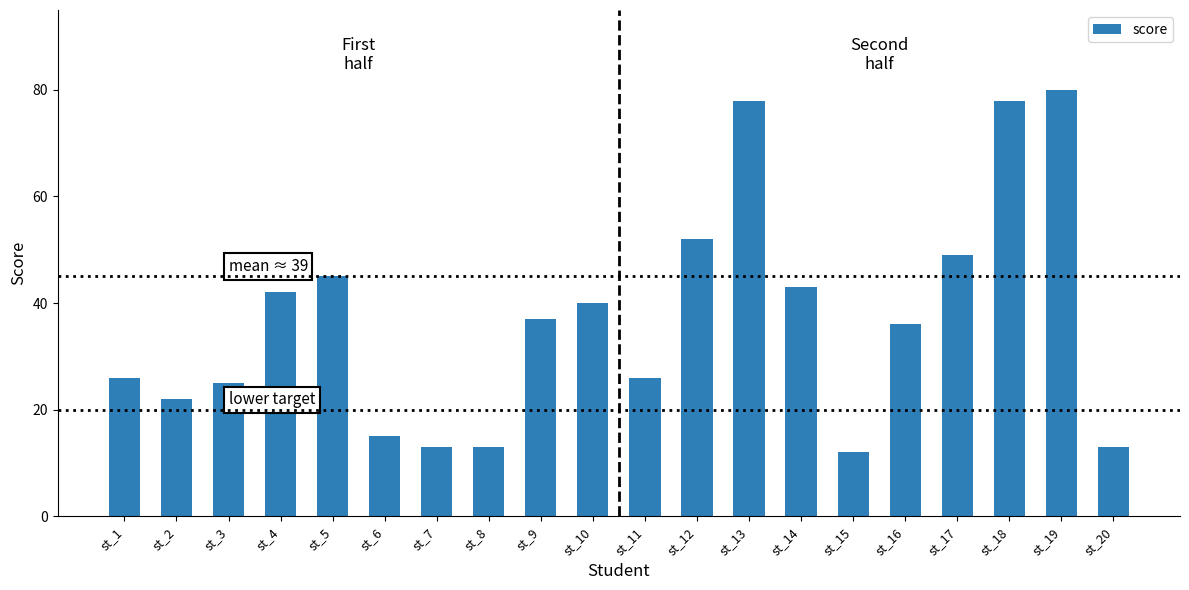

Which label corresponds to the largest value in the chart?

st_19